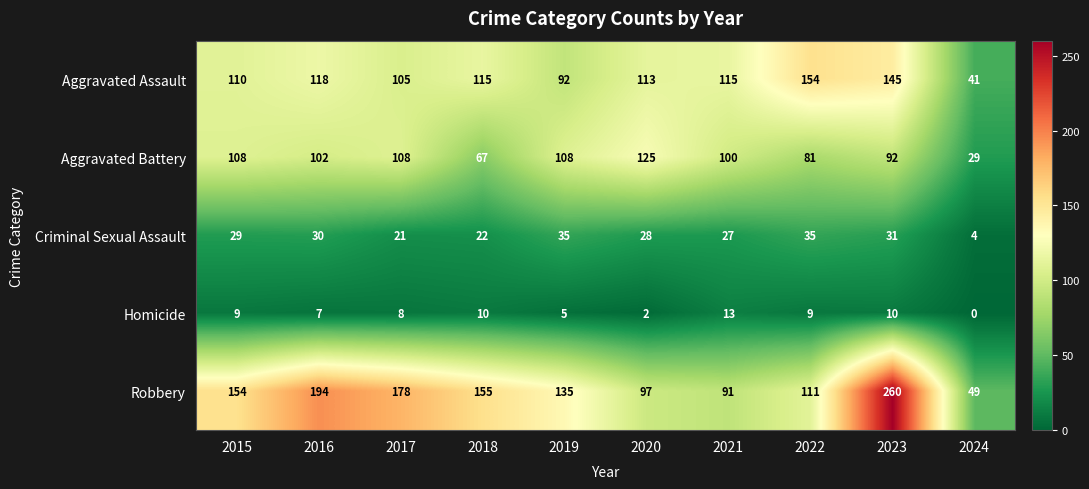

What is the minimum value for Robbery?

49